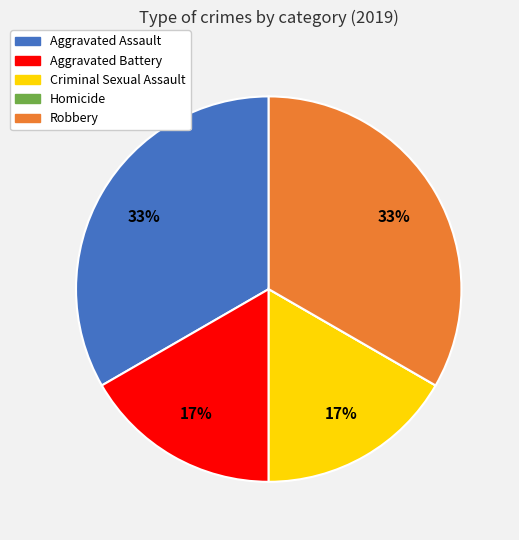

Is there a majority slice in this chart?

No